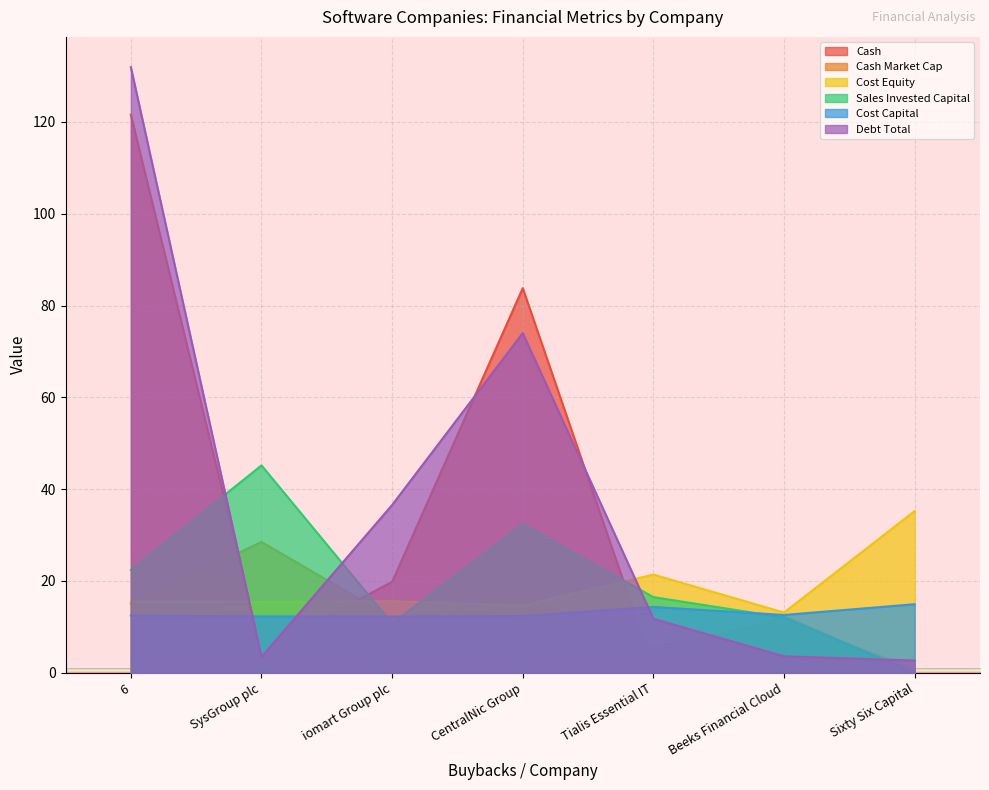

Which series ends up on top after the final intersection of cash_market_cap and debt_total?

debt_total